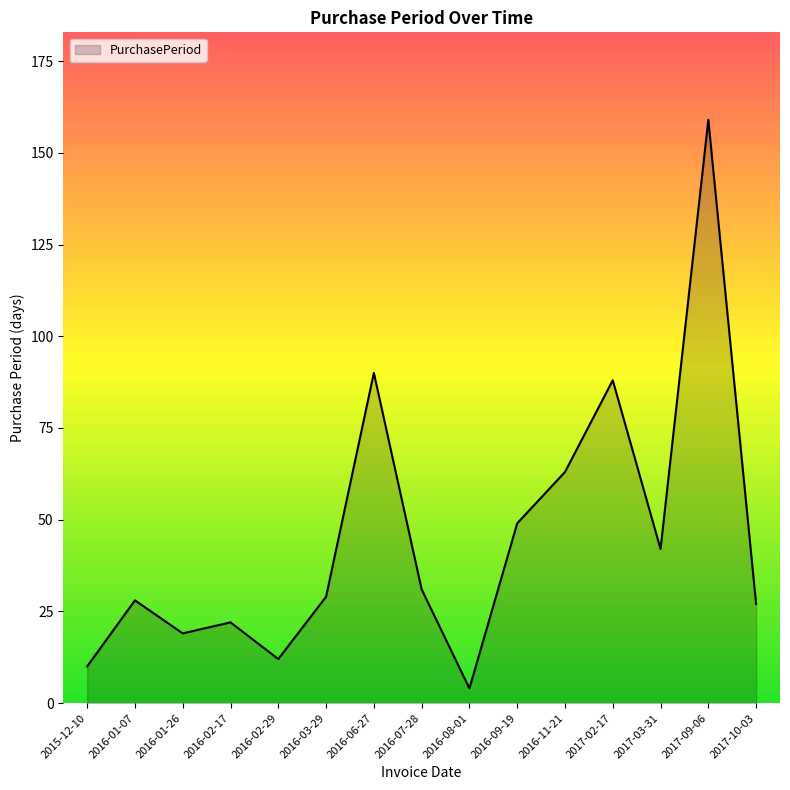

What is the minimum value shown in the chart?

4